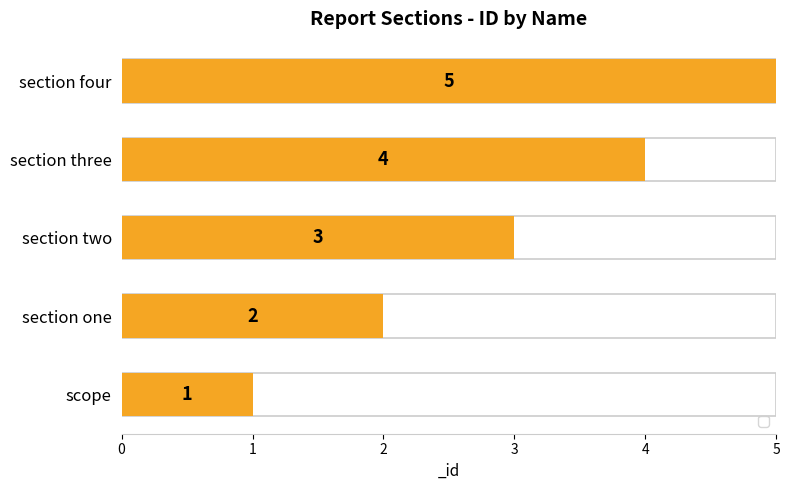

What is the greatest value displayed?

5